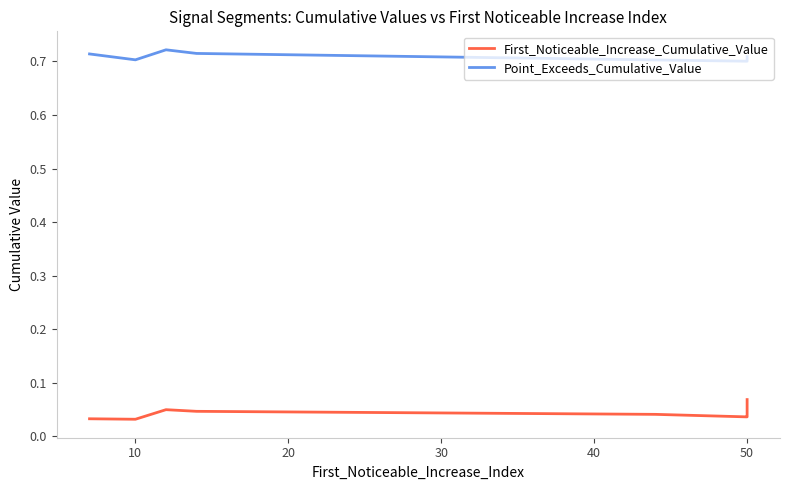

True or false: First_Noticeable_Increase_Cumulative_Value has more than 2 points higher than both neighbors.

False